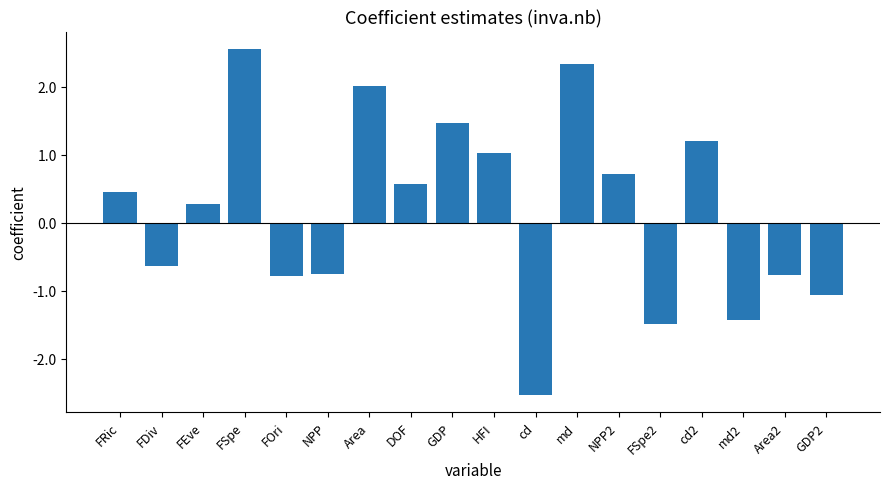

How many values are below 0?

8